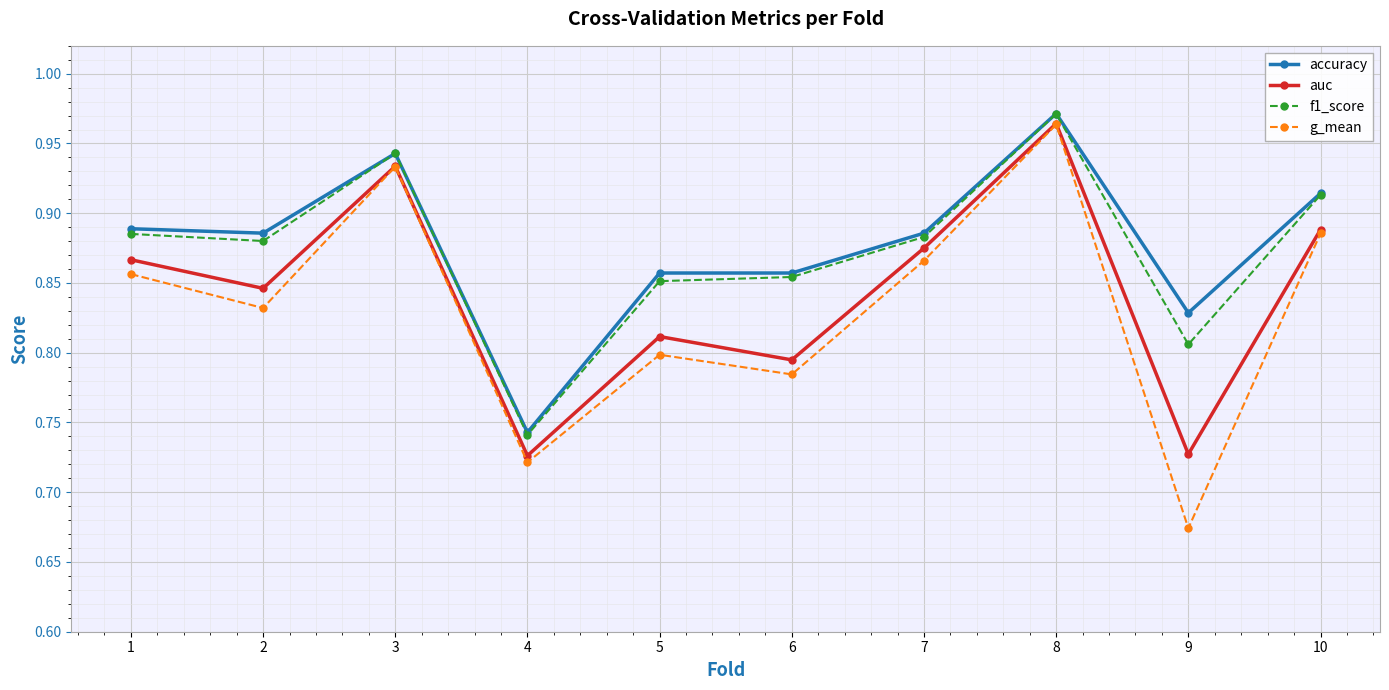

How many data points does each series have?

10